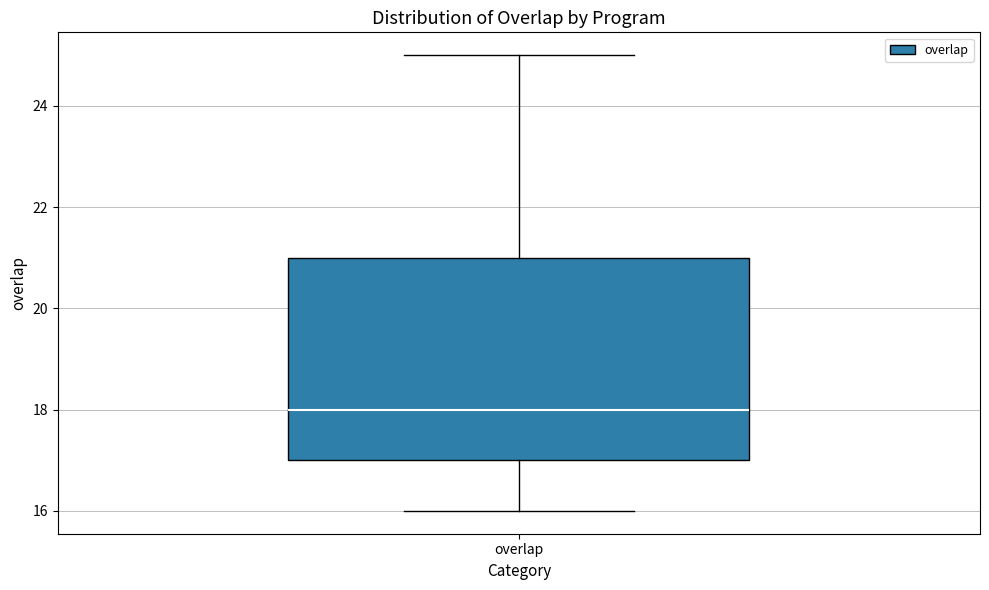

Transcribe this box plot: give where the median line is, the range the box spans, and where the two whiskers end, as read against the y-axis. The values are not printed on the chart, so give them approximately, as read against the axis.

median 18, box 17 to 21, whiskers 16 to 25